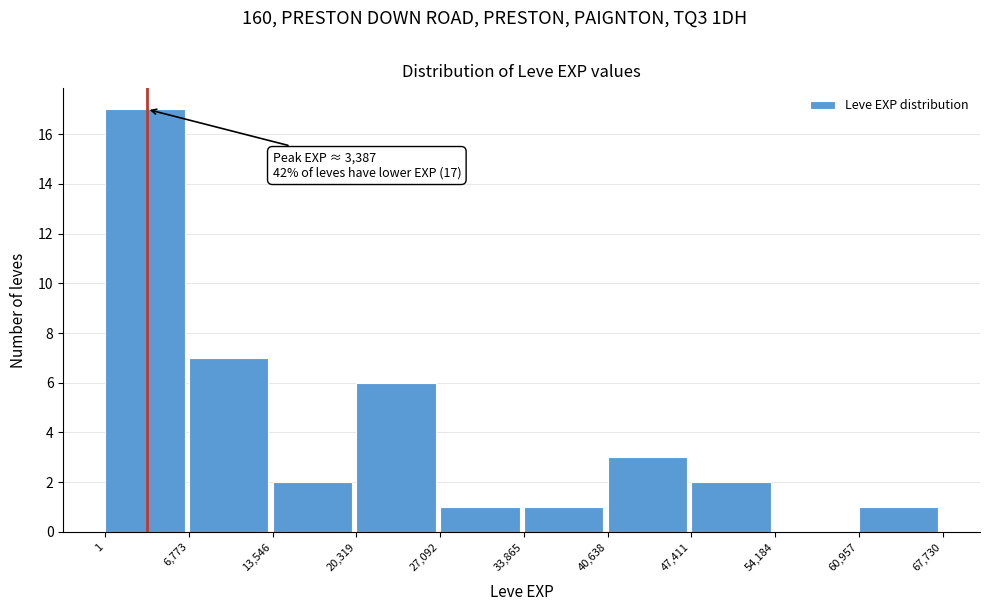

Which range on the x-axis has the tallest bar?

1 to 6,773